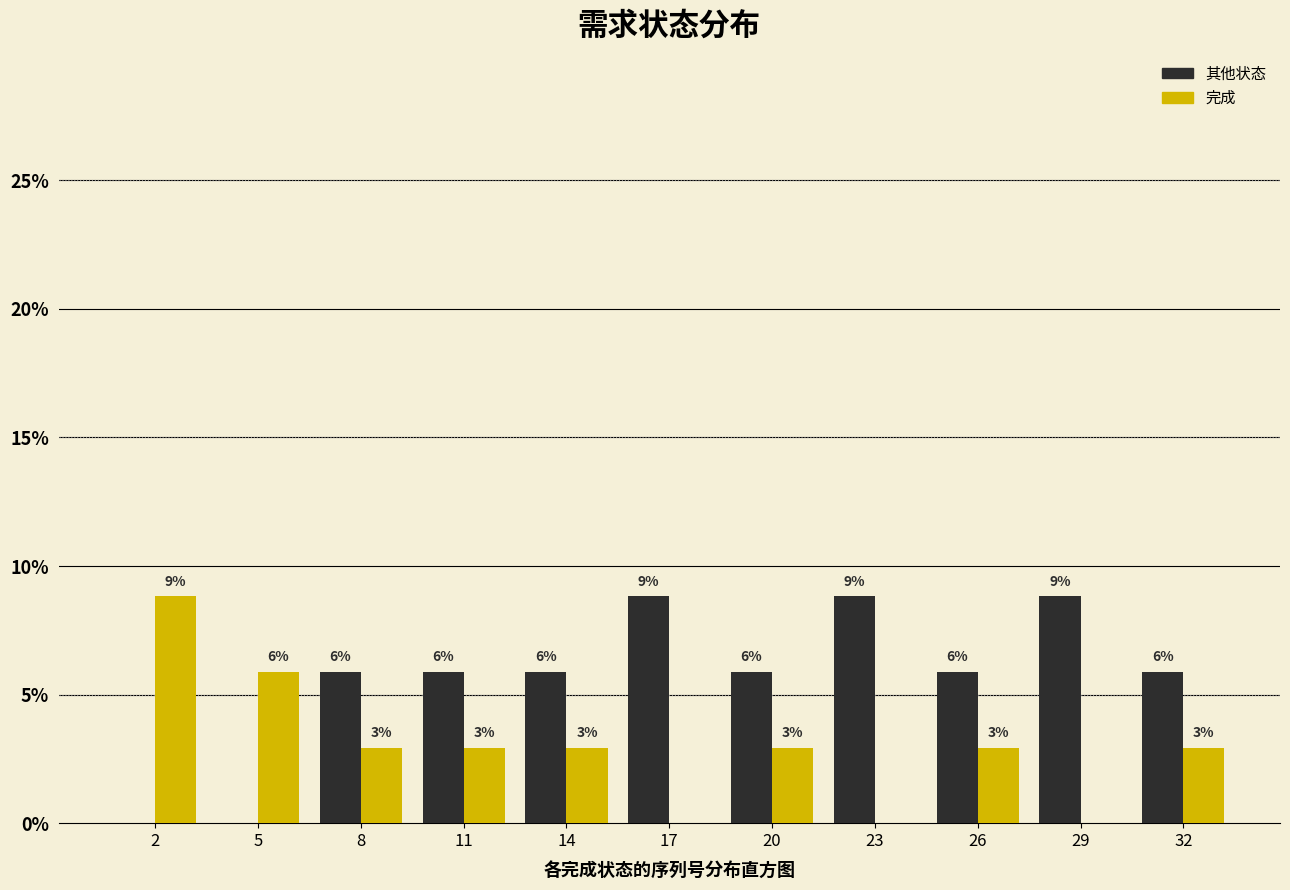

What are all the series names shown in the legend?

其他状态, 完成